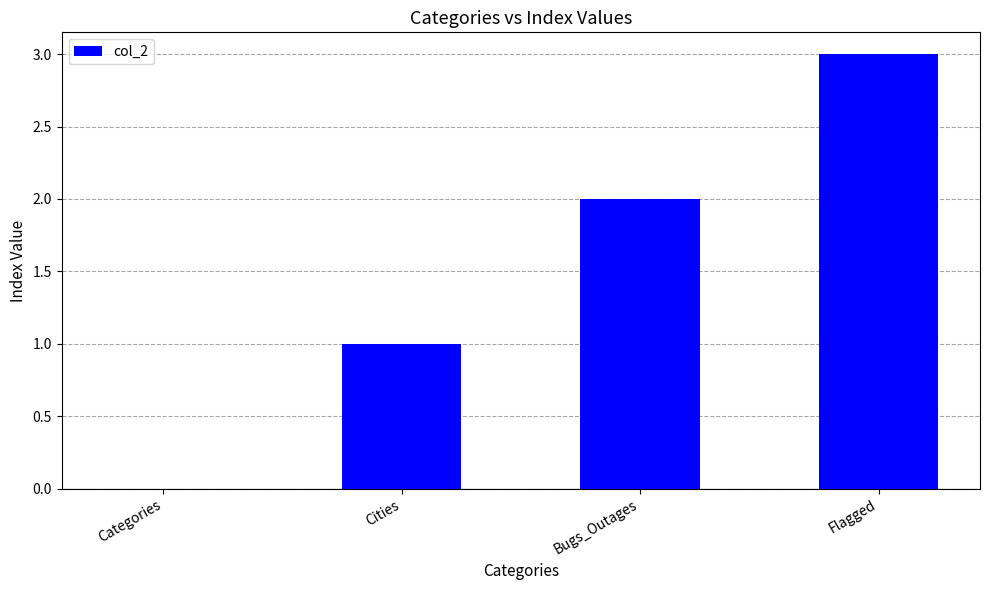

Which category has the highest value across all series?

Flagged